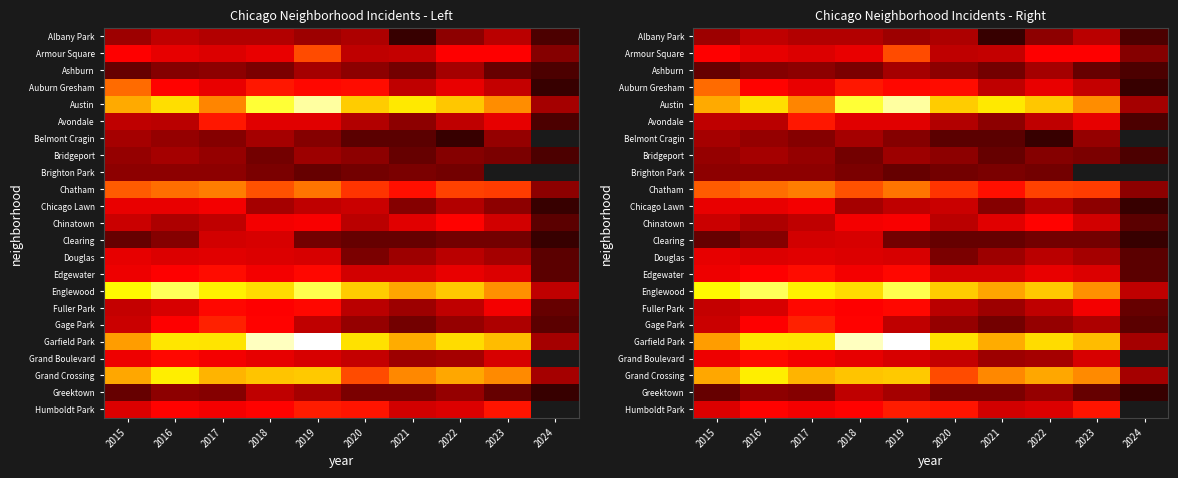

At which category is the sum across all series the highest?

2019